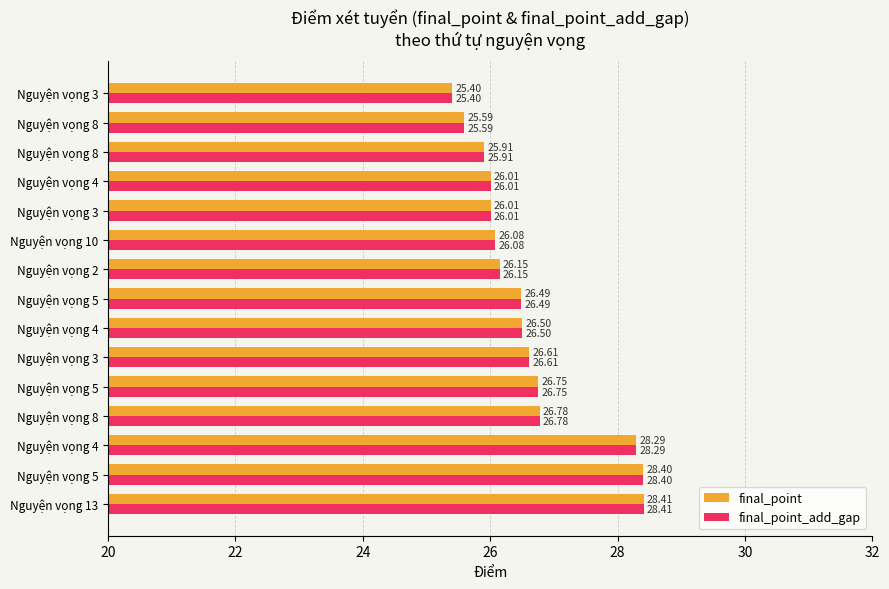

What are all the series names shown in the legend?

final_point, final_point_add_gap